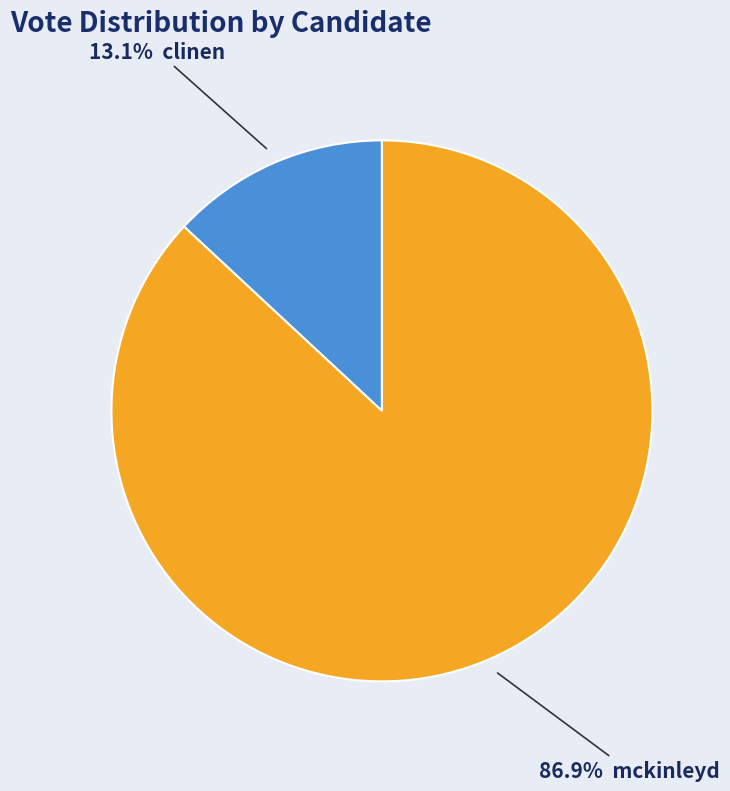

Is there any slice that represents more than half of the pie?

Yes